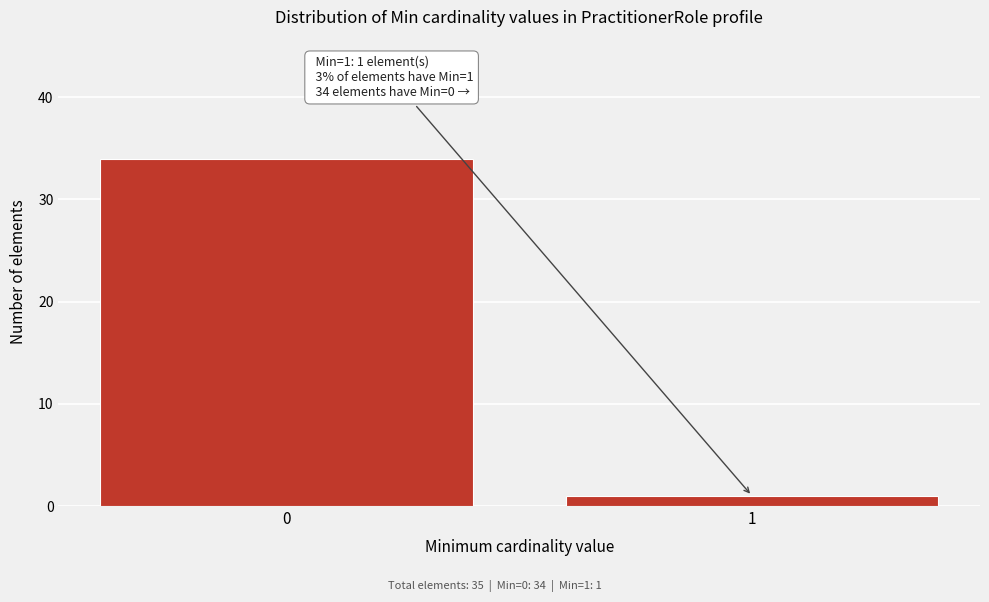

Reading right to left, what are all the values shown in this chart?

1=1	0=34